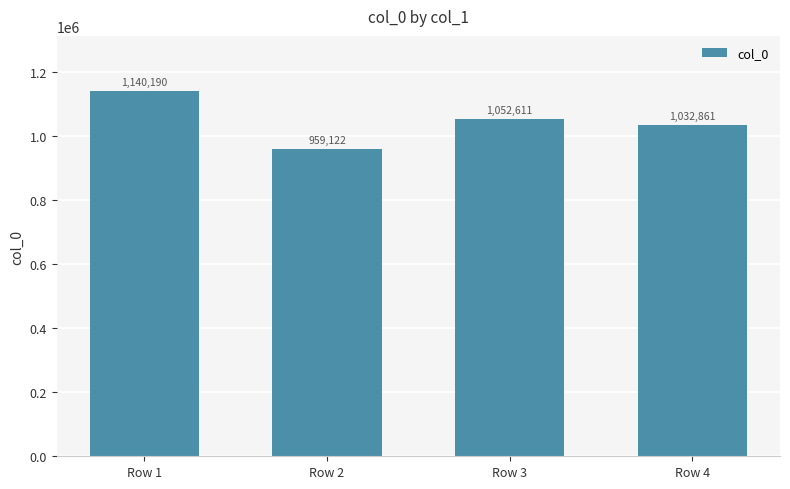

Are the bars horizontal?

No